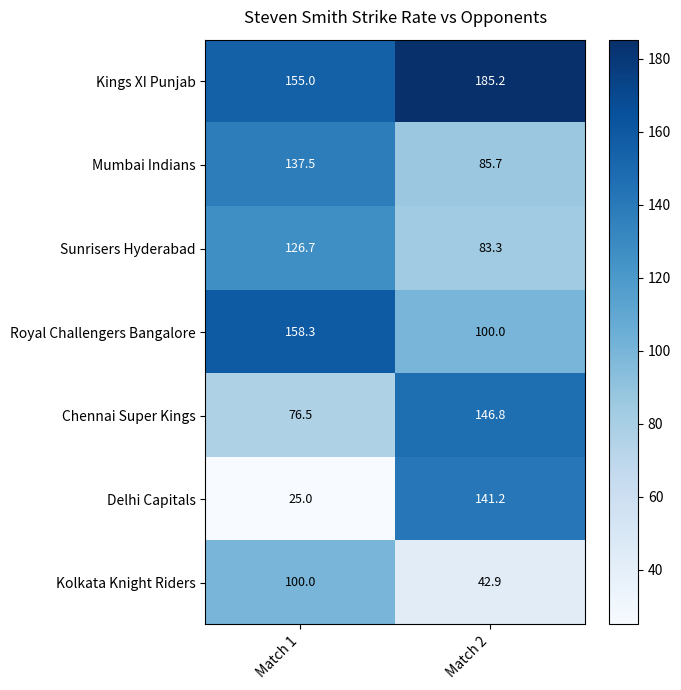

Reading left to right, extract all data points from this chart.

Kings XI Punjab: 155.0	185.2
Mumbai Indians: 137.5	85.7
Sunrisers Hyderabad: 126.7	83.3
Royal Challengers Bangalore: 158.3	100.0
Chennai Super Kings: 76.5	146.8
Delhi Capitals: 25.0	141.2
Kolkata Knight Riders: 100.0	42.9